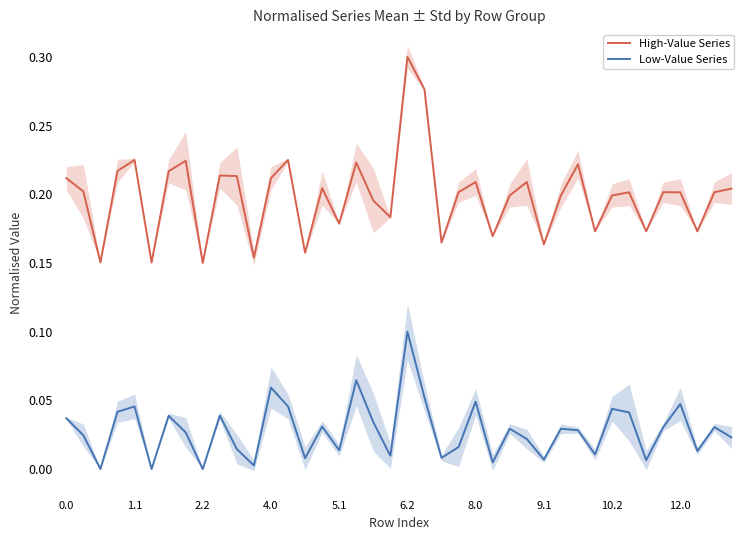

What is the spread (max minus min) of values at 37?

0.2